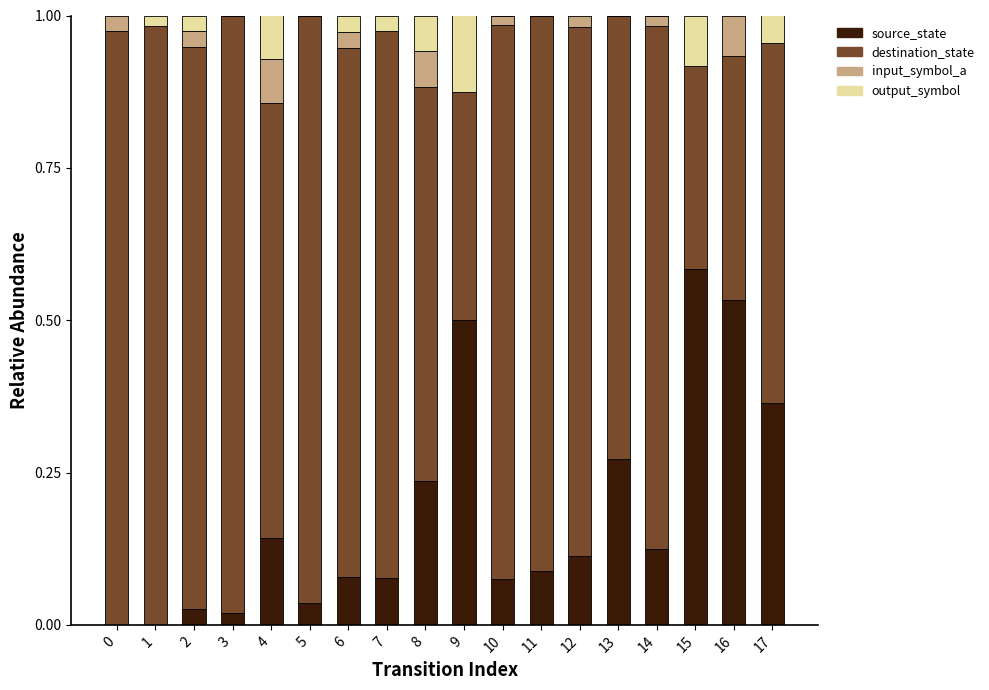

The value of source_state at 16 is 0.2. True or false?

False